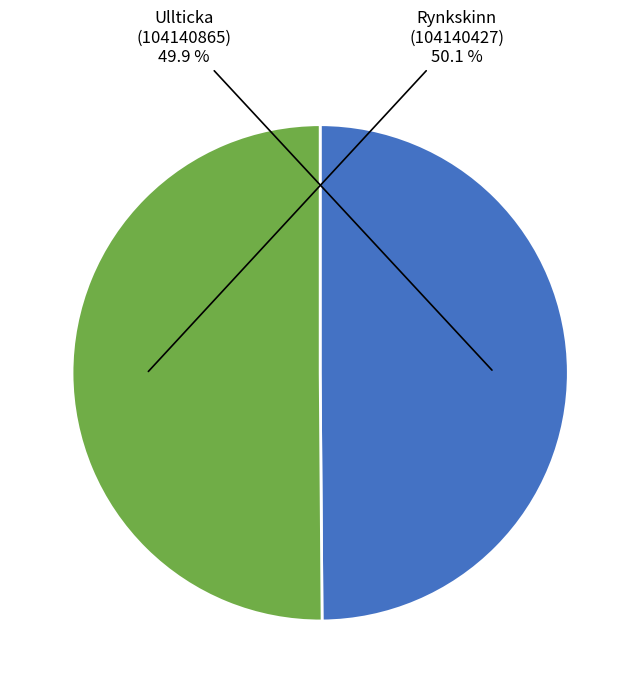

How many slices are in this pie chart?

2